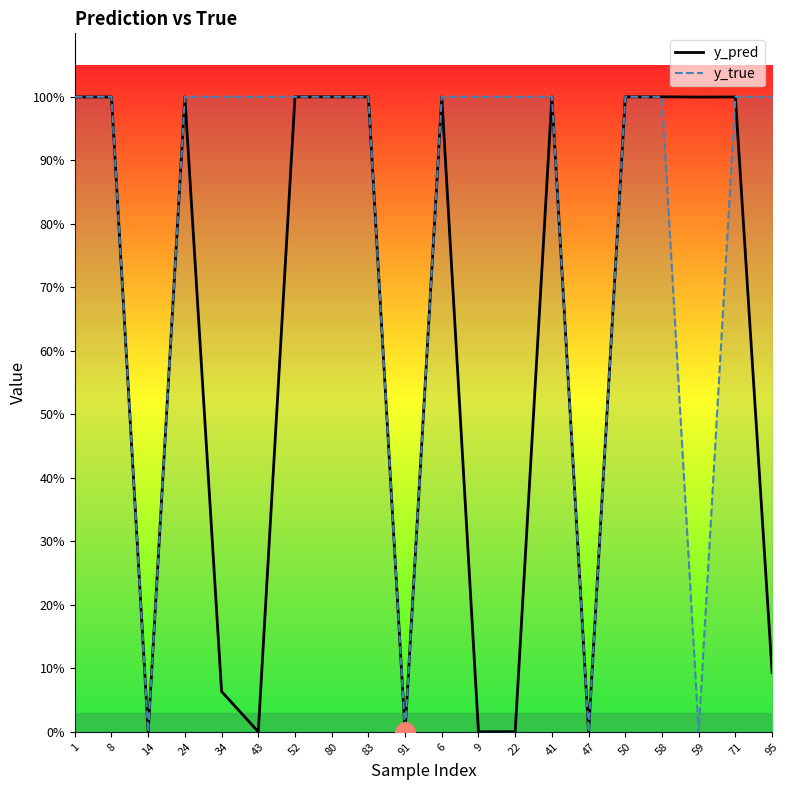

How many interior local valleys (lower than both neighbors) does the data have?

6